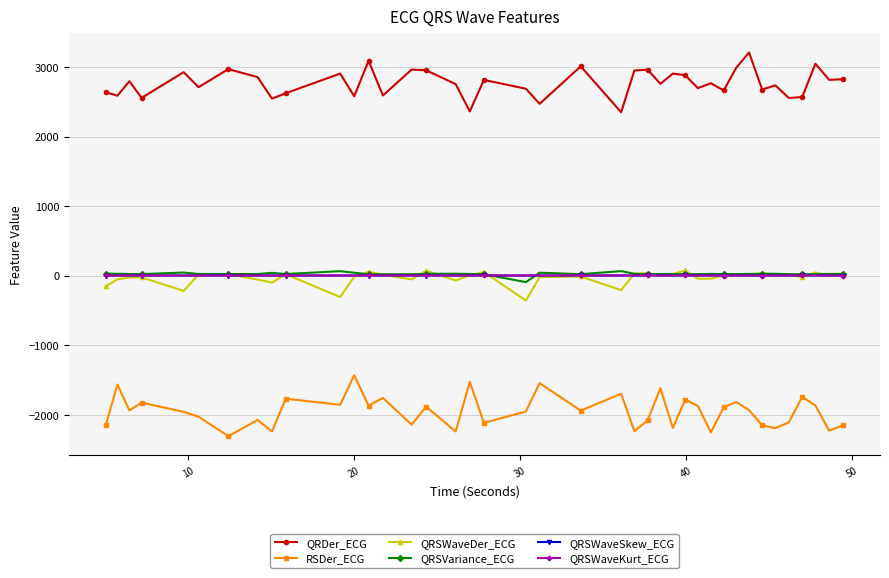

What is the difference between the maximum and second lowest values in the QRSVariance_ECG series?

46.5